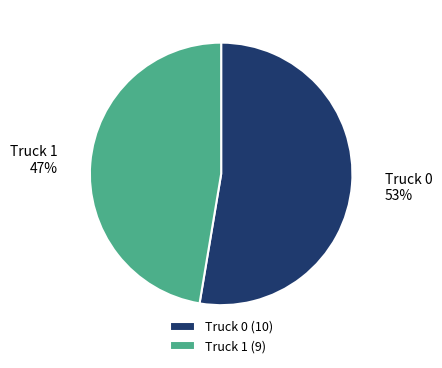

Combined, do Truck 0 and Truck 1 account for over 50%?

Yes